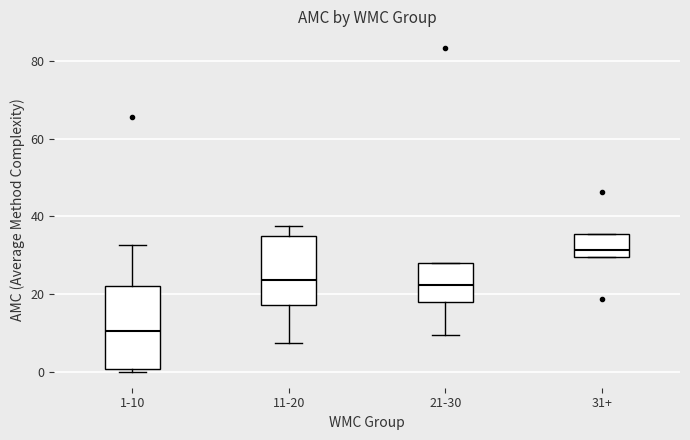

Reading left to right, read every box against the y-axis: the position of its median line, the range the box covers, and the ends of its whiskers. The values are not printed on the chart, so give them approximately, as read against the axis.

1-10: median 10, box 0 to 22, whiskers 0 (just below the box's lower edge) to 32
11-20: median 24, box 18 to 36, whiskers 8 to 38
21-30: median 22, box 18 to 28, whiskers 10 to 28
31+: median 32, box 30 to 36, whiskers 30 to 36